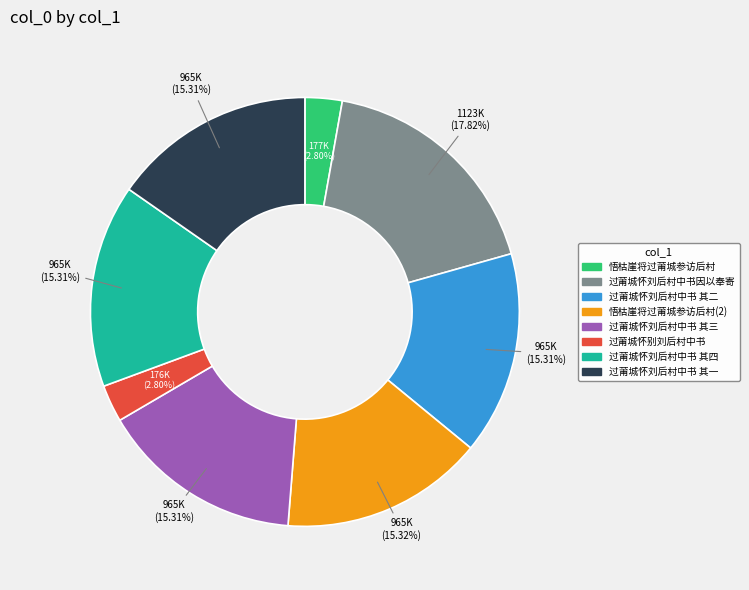

Does any single category account for the majority?

No